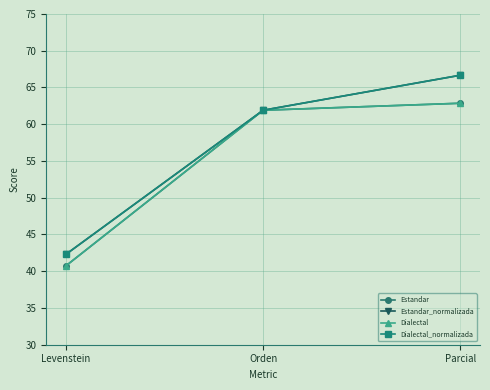

Reading right to left, what are all the values shown in this chart?

Estandar: Parcial=62.9	Orden=61.9	Levenstein=40.7
Estandar_normalizada: Parcial=66.7	Orden=61.9	Levenstein=42.3
Dialectal: Parcial=62.9	Orden=61.9	Levenstein=40.7
Dialectal_normalizada: Parcial=66.7	Orden=61.9	Levenstein=42.3